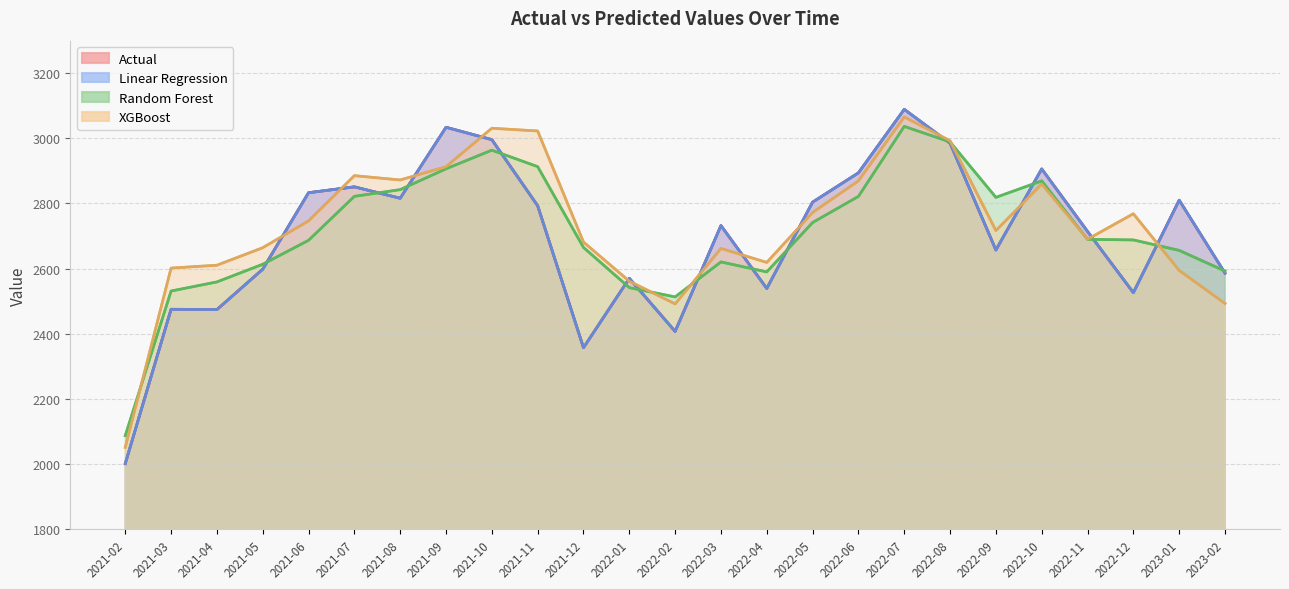

What position from the left is 2021-10?

9